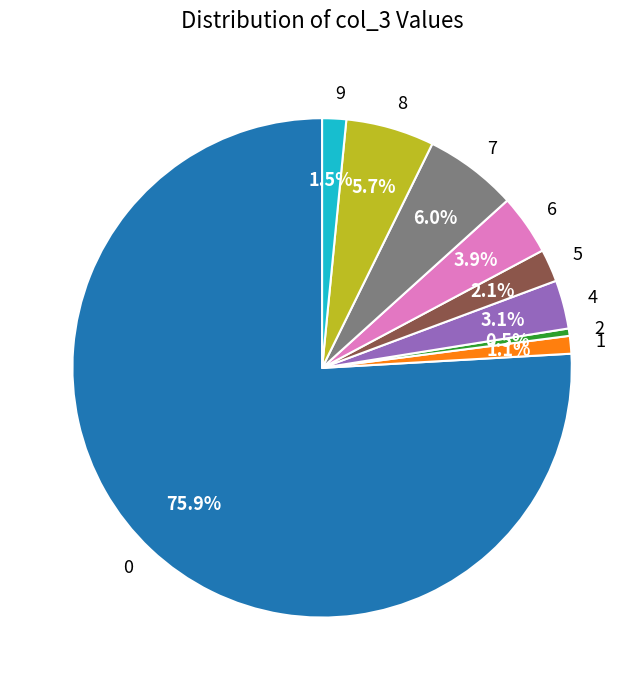

How much of the chart is everything except 9?

98.5%